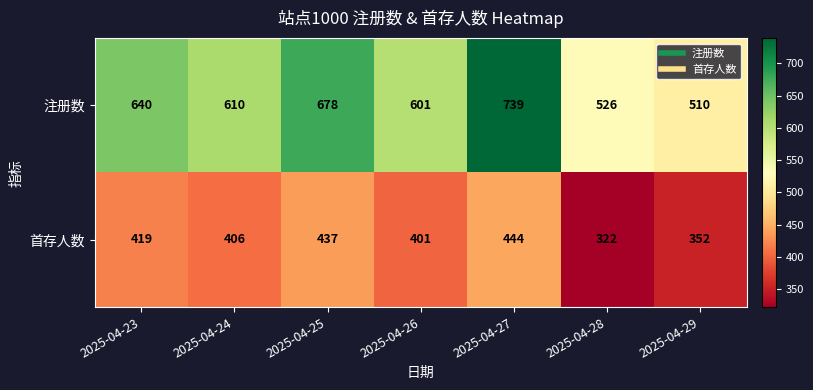

Is it true that 首存人数 equals 322 at 2025-04-28?

True